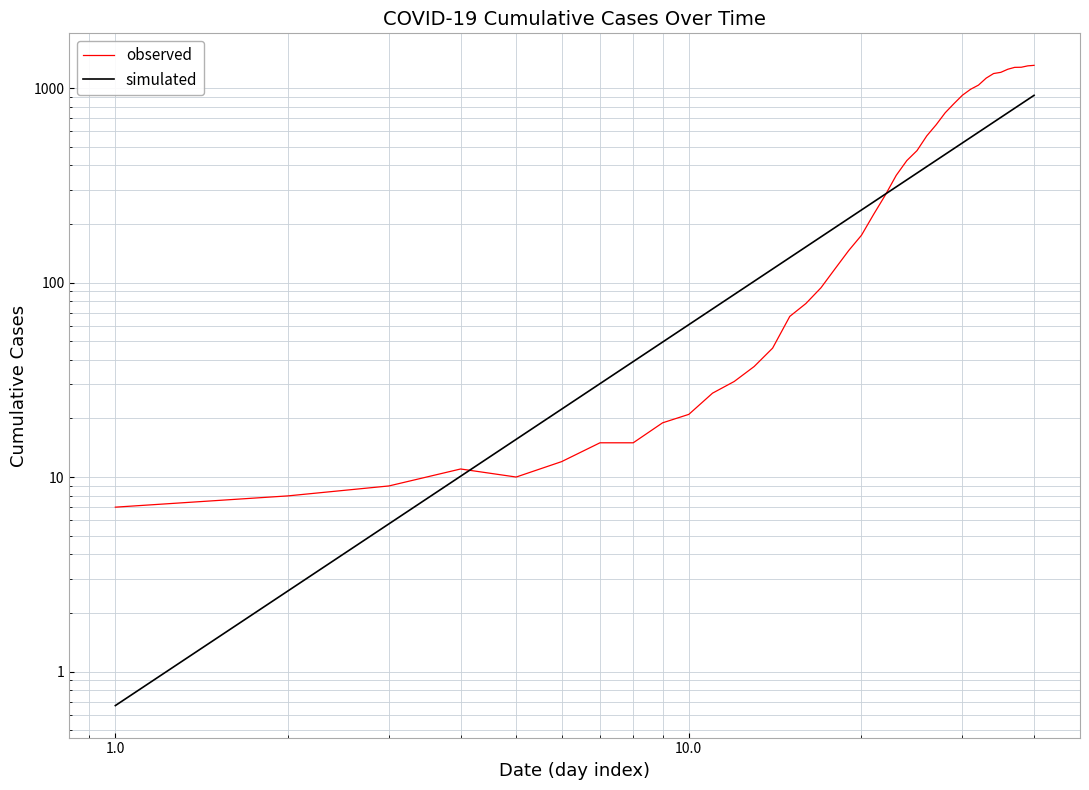

How many lines are shown in the chart?

2